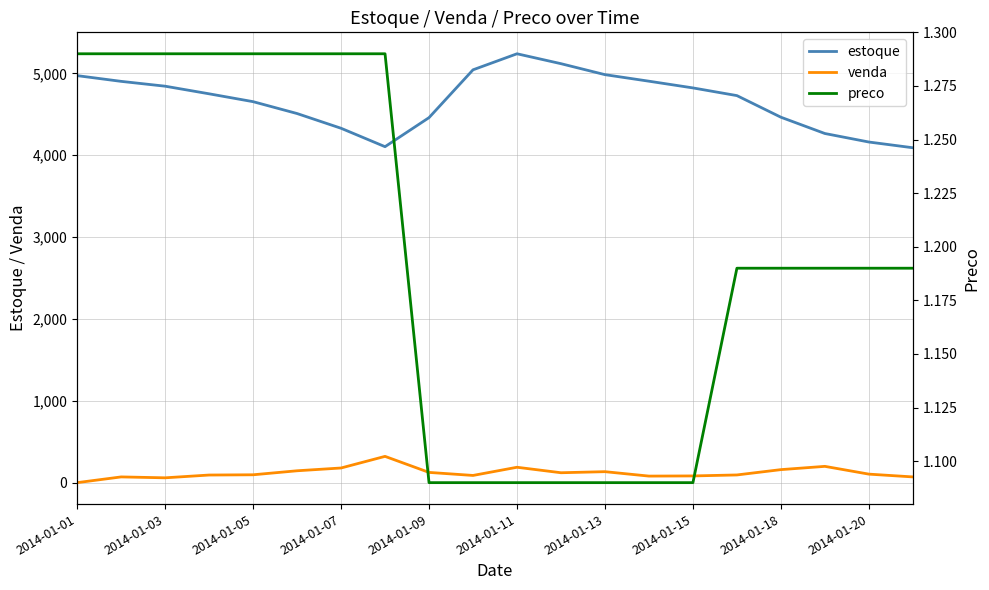

True or false: venda and estoque intersect in this chart.

False